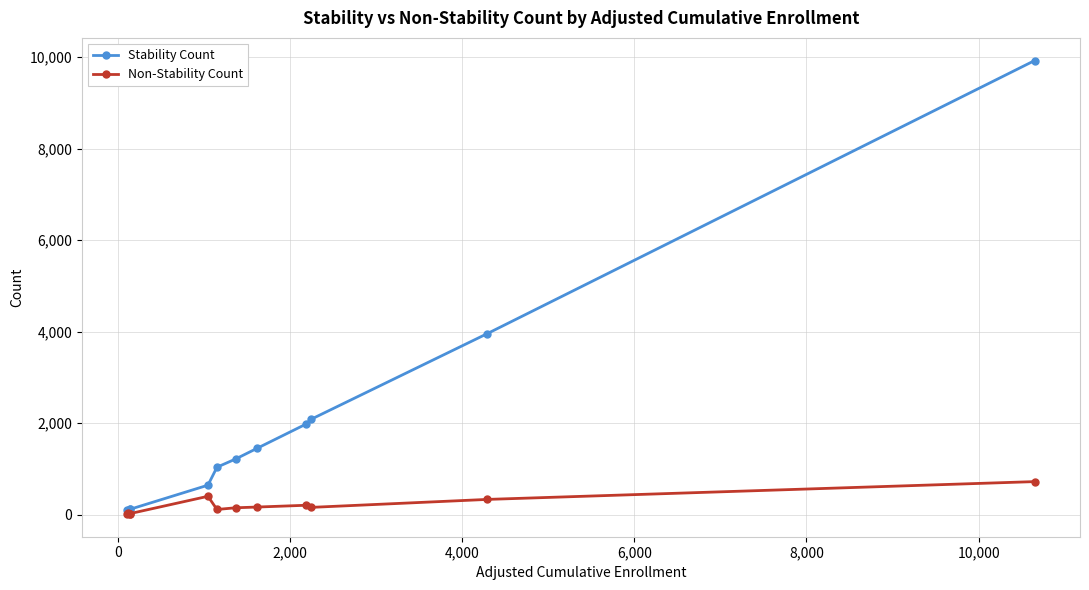

Which series has the largest total across all categories?

Stability Count